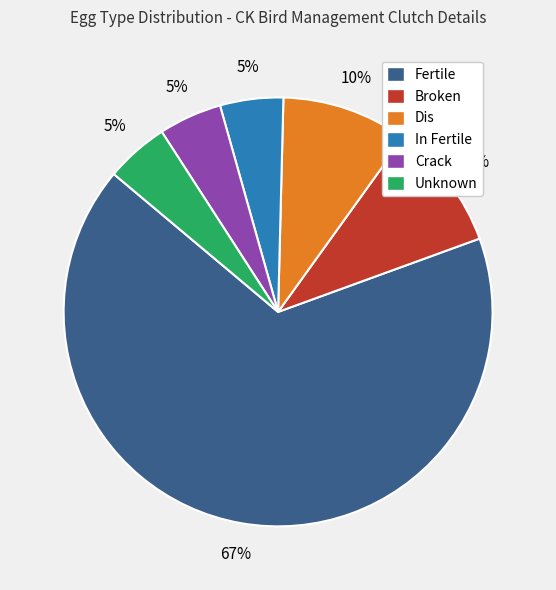

Does Fertile account for over 50% of the chart?

Yes